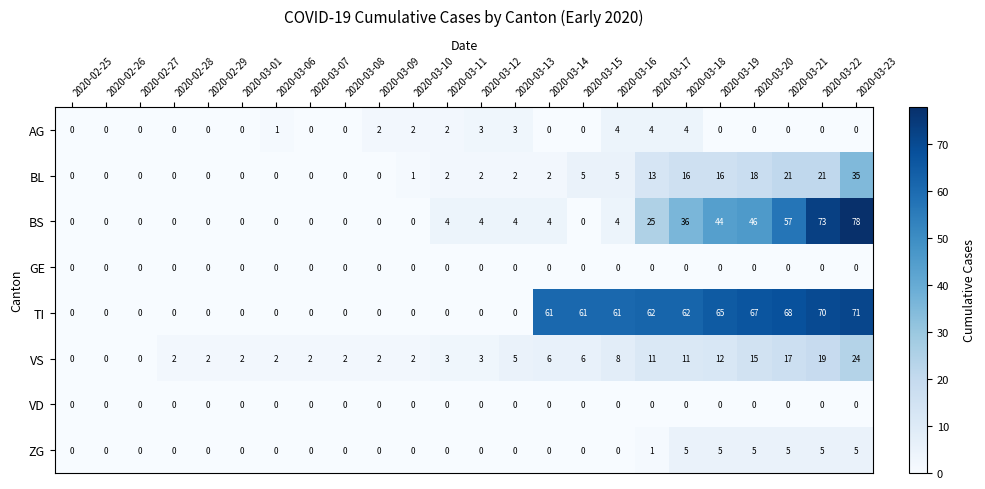

The value of AG at 2020-02-26 is 0. True or false?

True